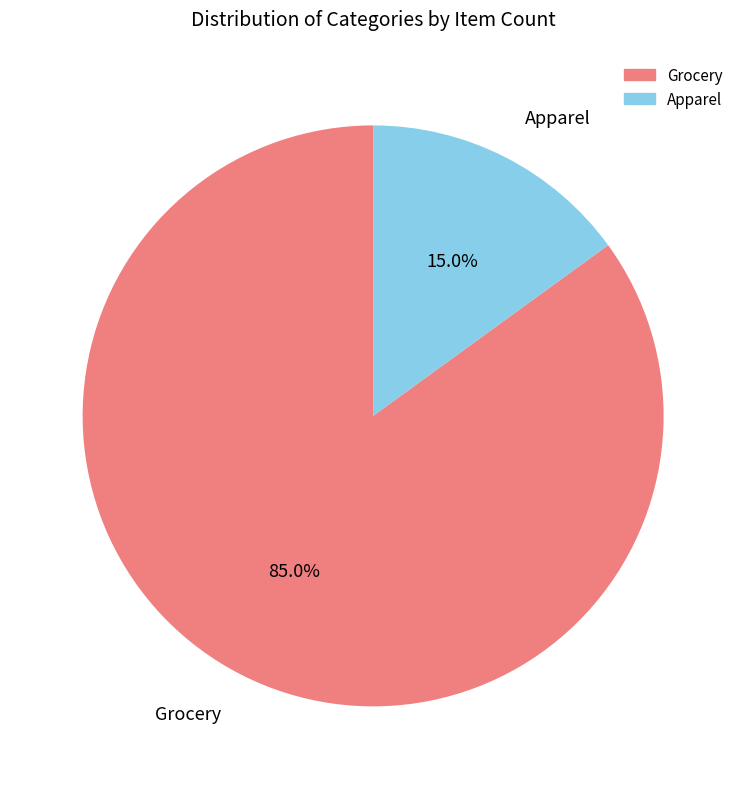

To the nearest percent, what is the average slice percentage?

50%